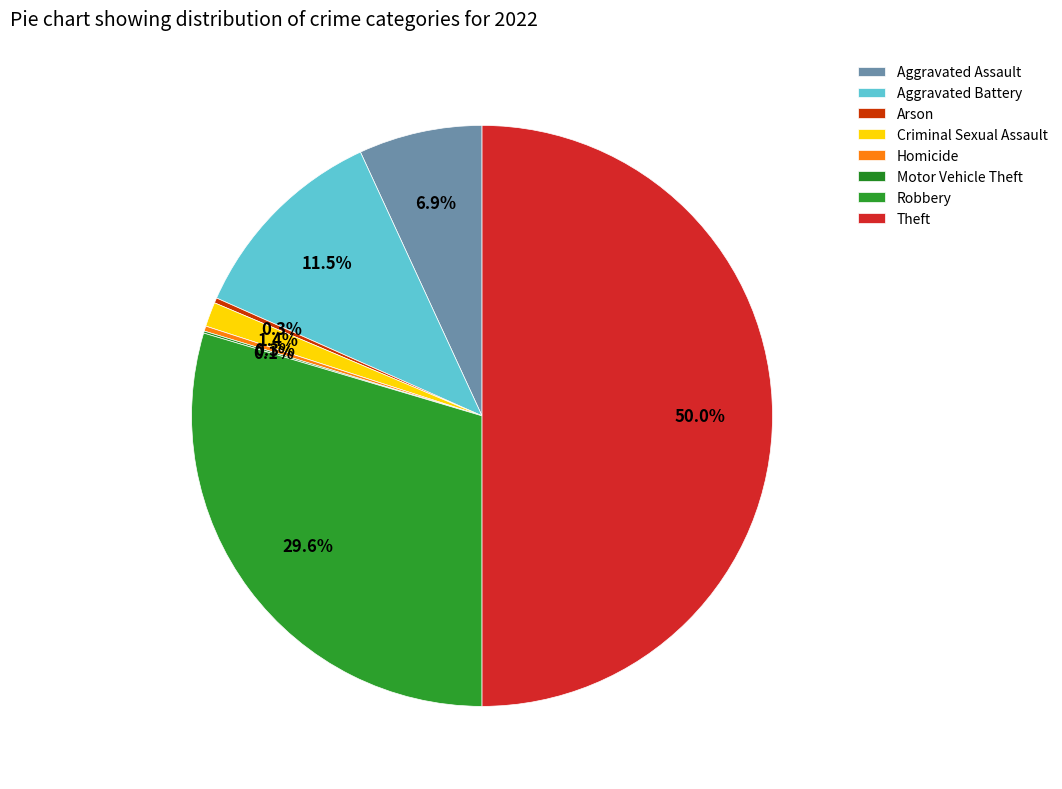

Is Robbery the majority of the pie?

No